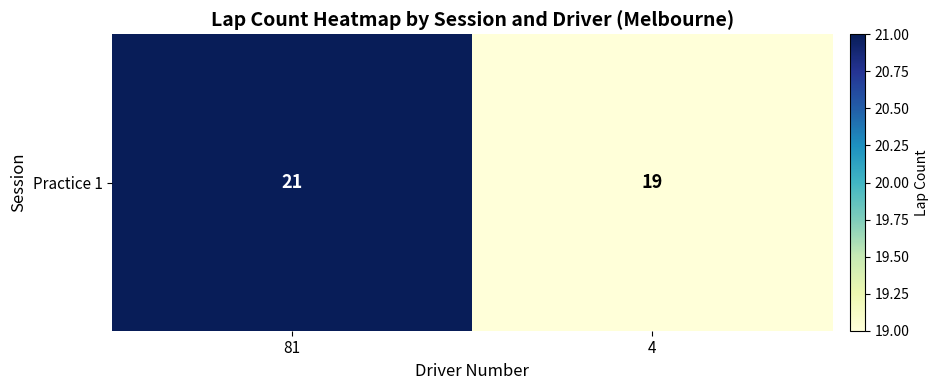

Which label corresponds to the smallest value in the chart?

4